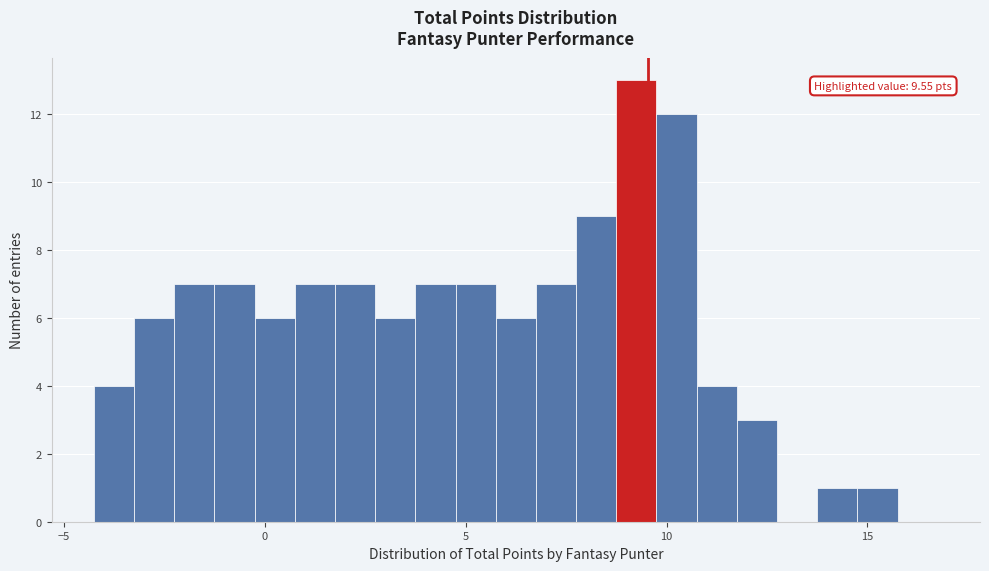

Around what value on the x-axis is the tallest bar? Give the approximate position of its centre, as read against the axis.

9.5